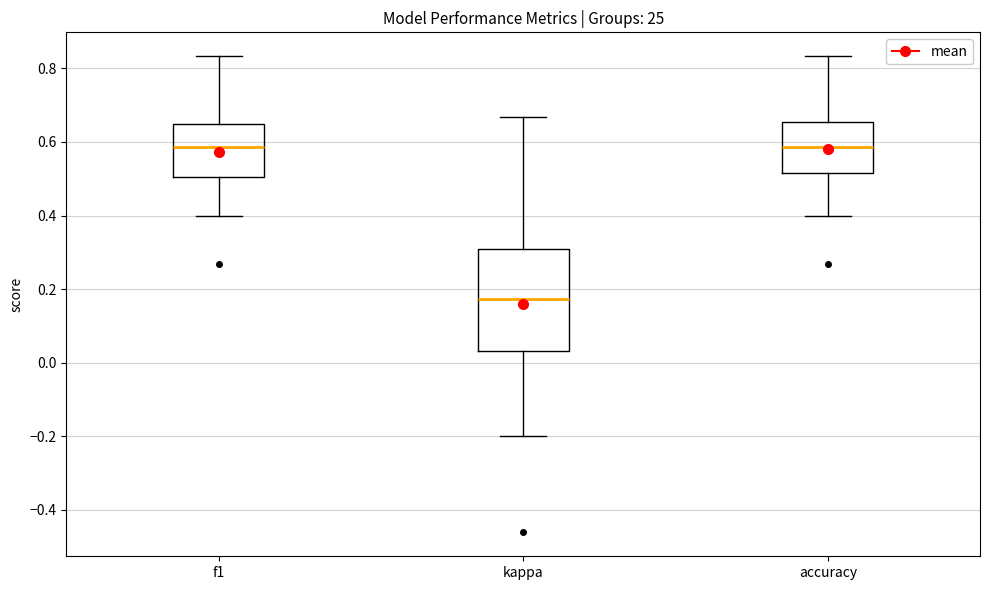

Which box's median line is the lowest?

kappa